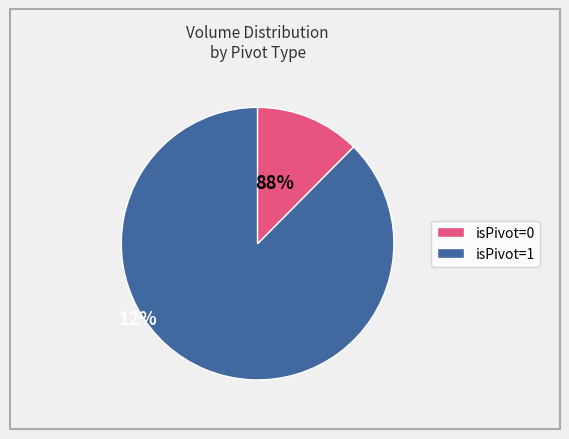

How many segments does this pie chart have?

2